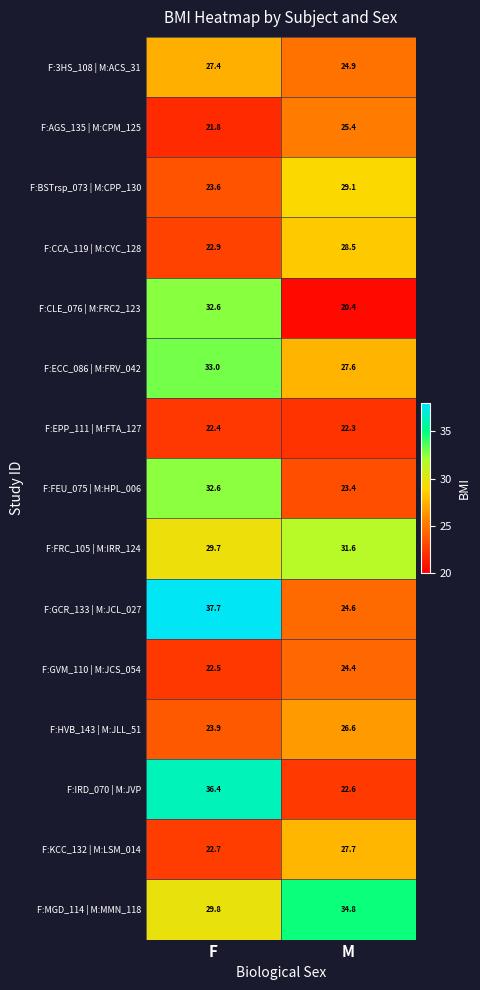

What is the total value across all series at F?

419.0